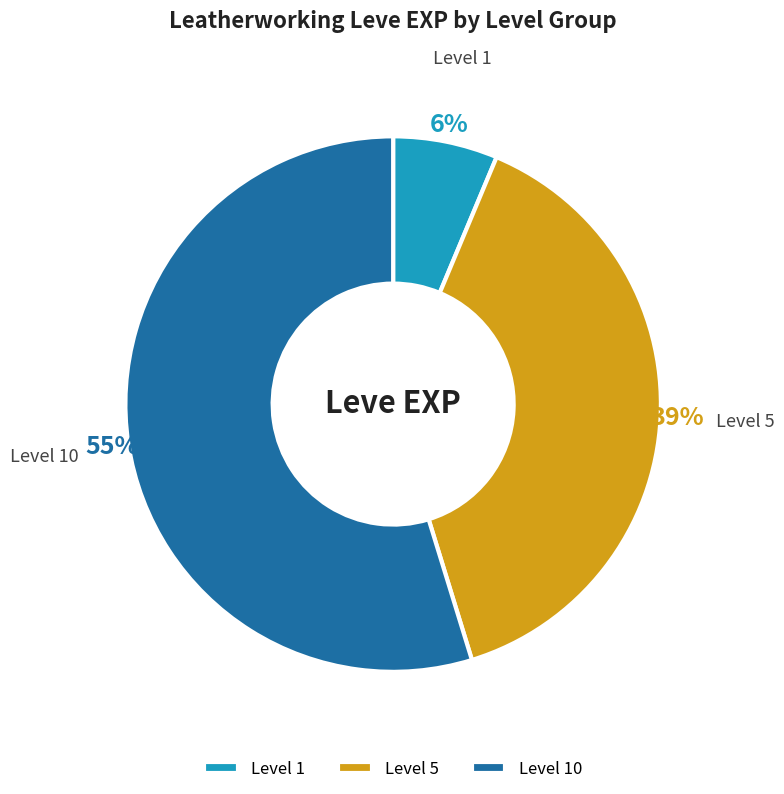

Is it true that Level 10 is 55% of the pie?

True